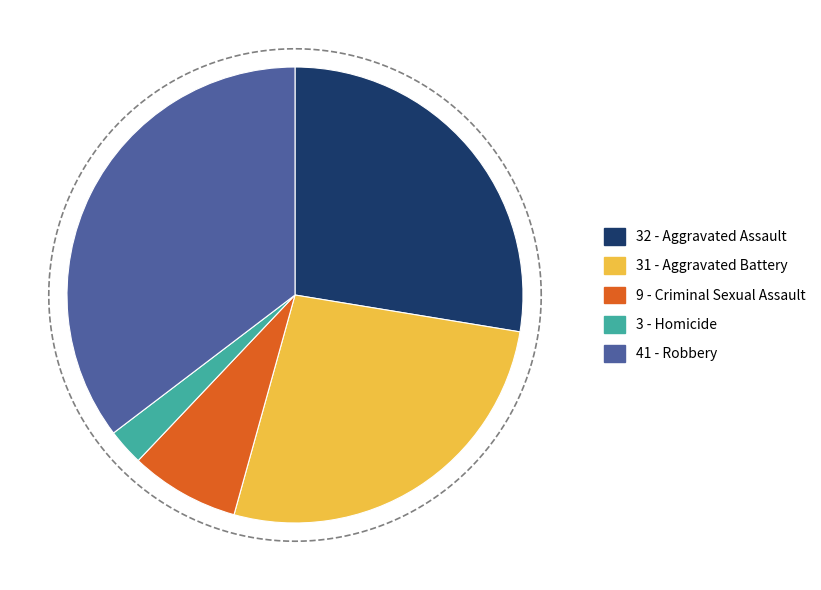

Is it true that Aggravated Assault is 28% of the pie?

True